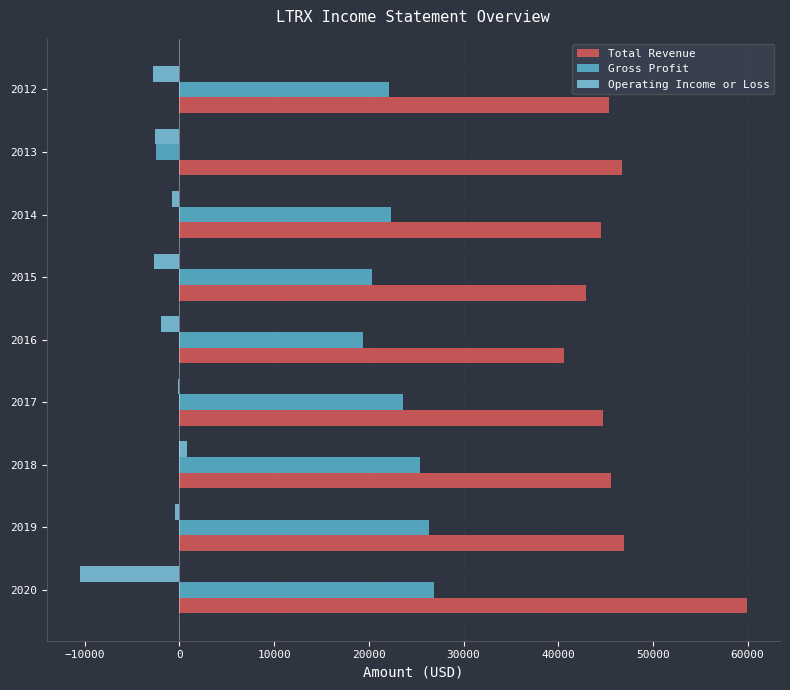

Which series changed the most between 2016 and 2013?

Gross Profit